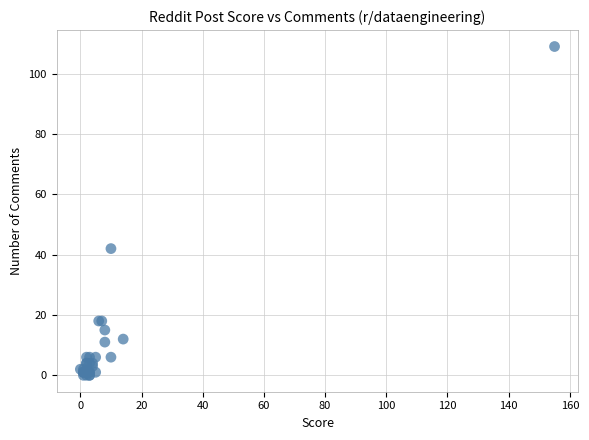

What Y value in the scatter plot is closest to 54?

42